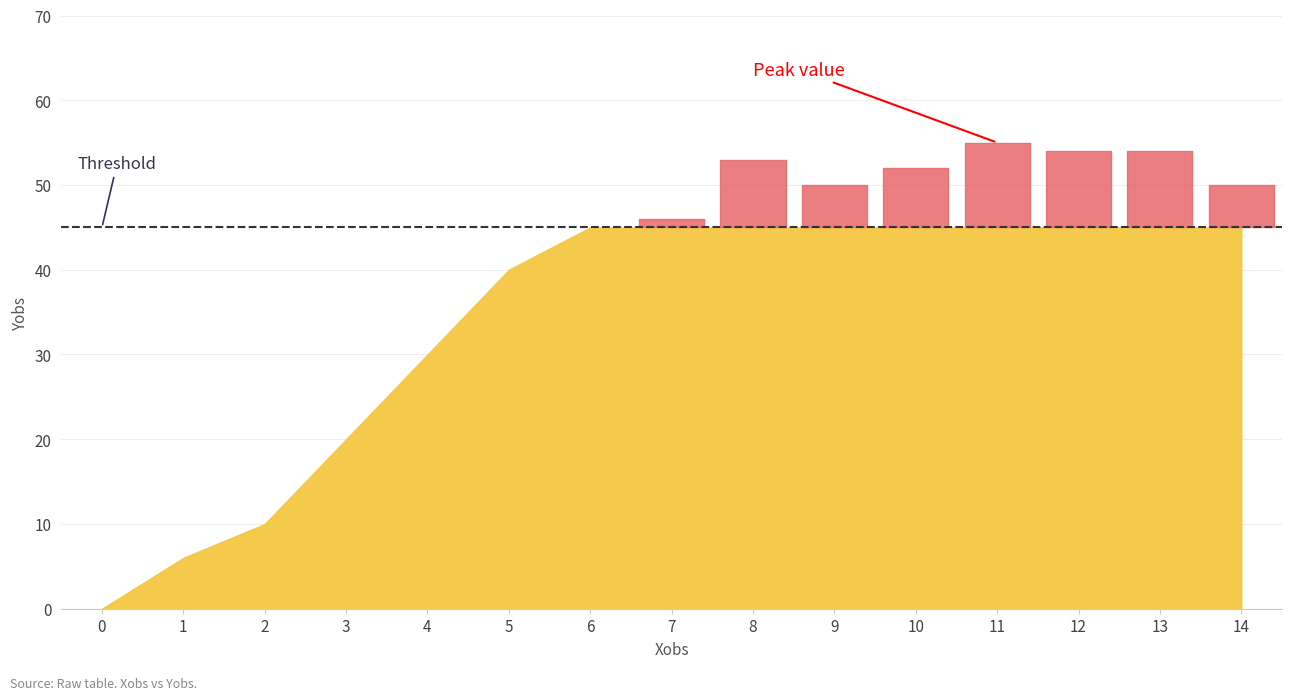

Between 4 and 9, which is larger?

9